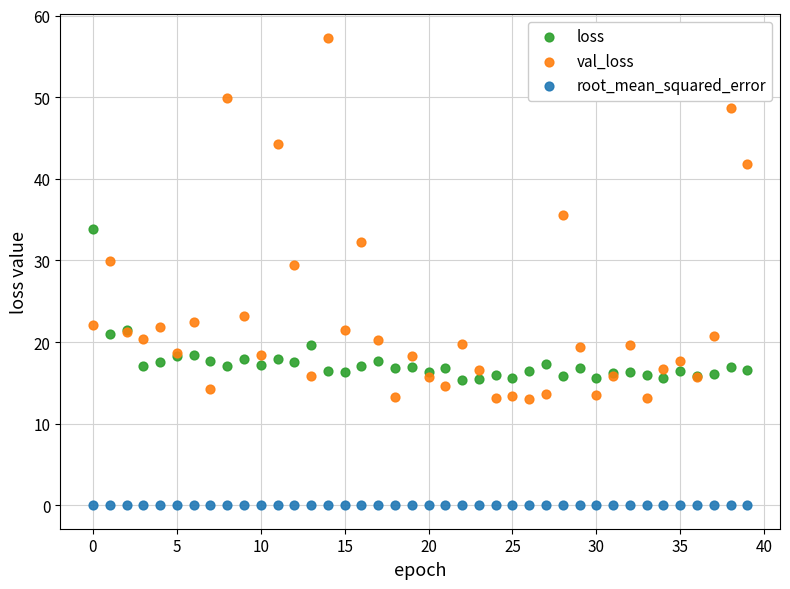

Which series contains the highest Y value?

val_loss